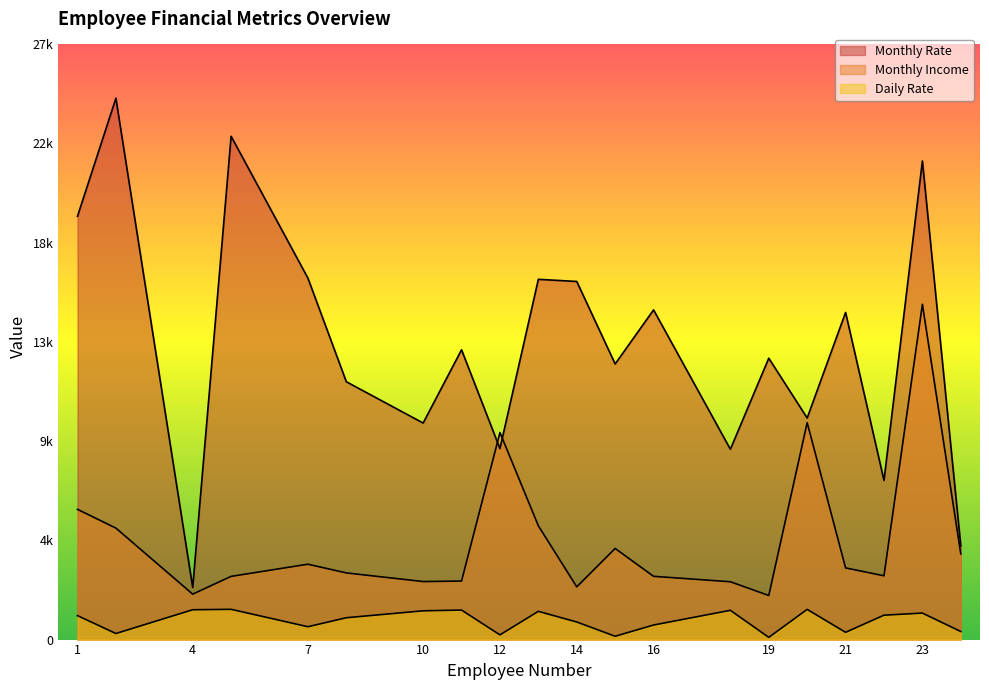

What is the highest value of the Monthly Rate series?

24907